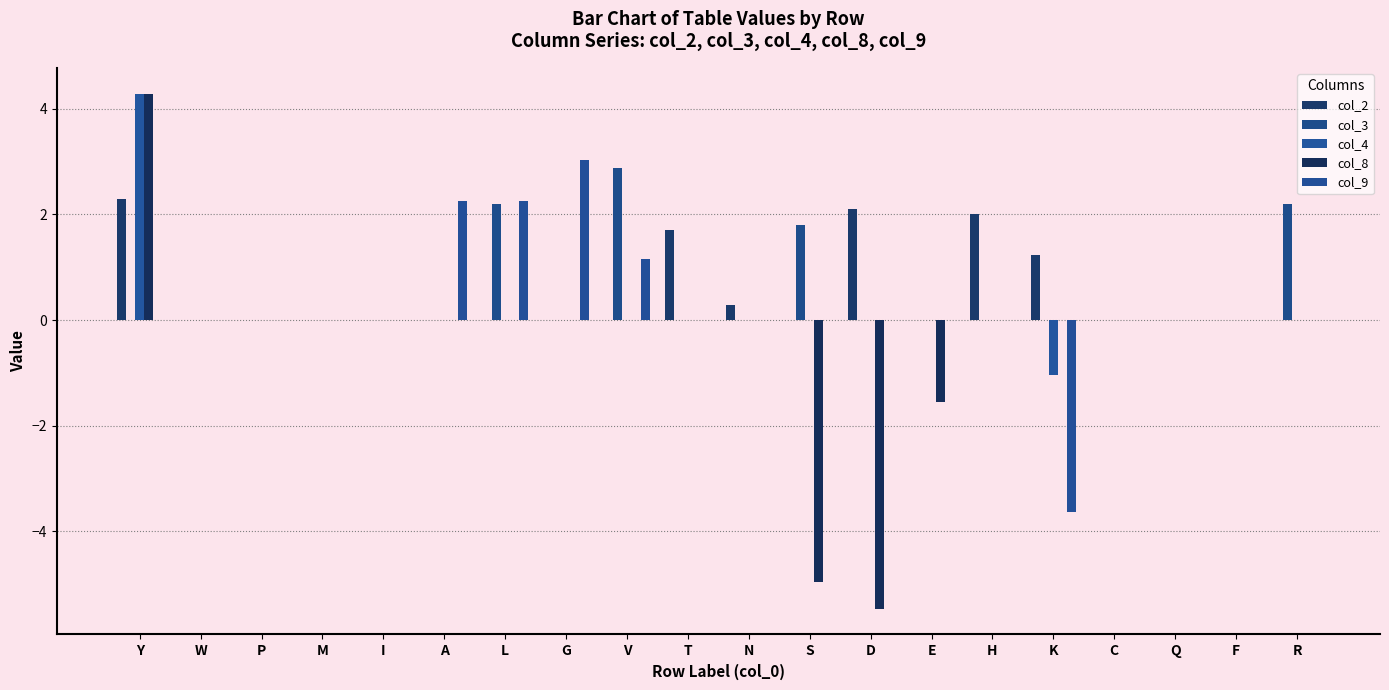

Which label corresponds to the smallest value in the chart?

D